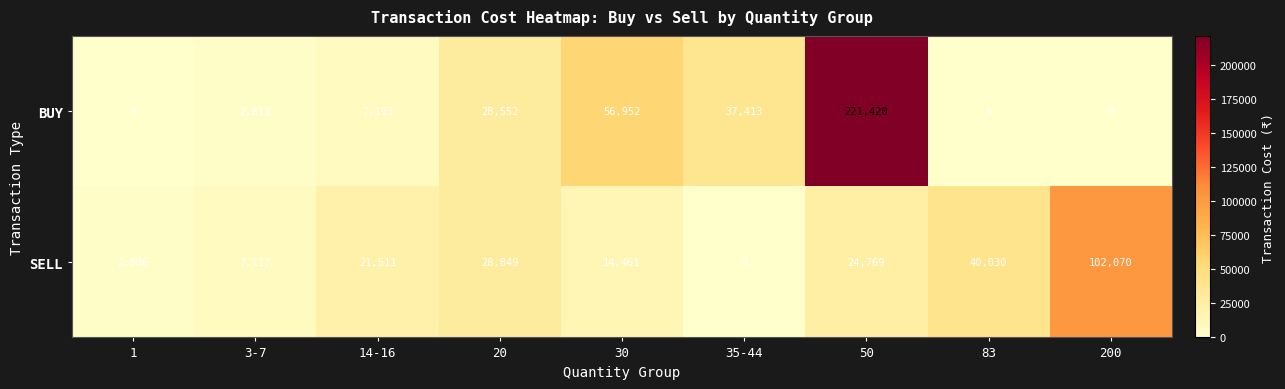

Between 1 and 14-16, which series saw the biggest shift?

SELL